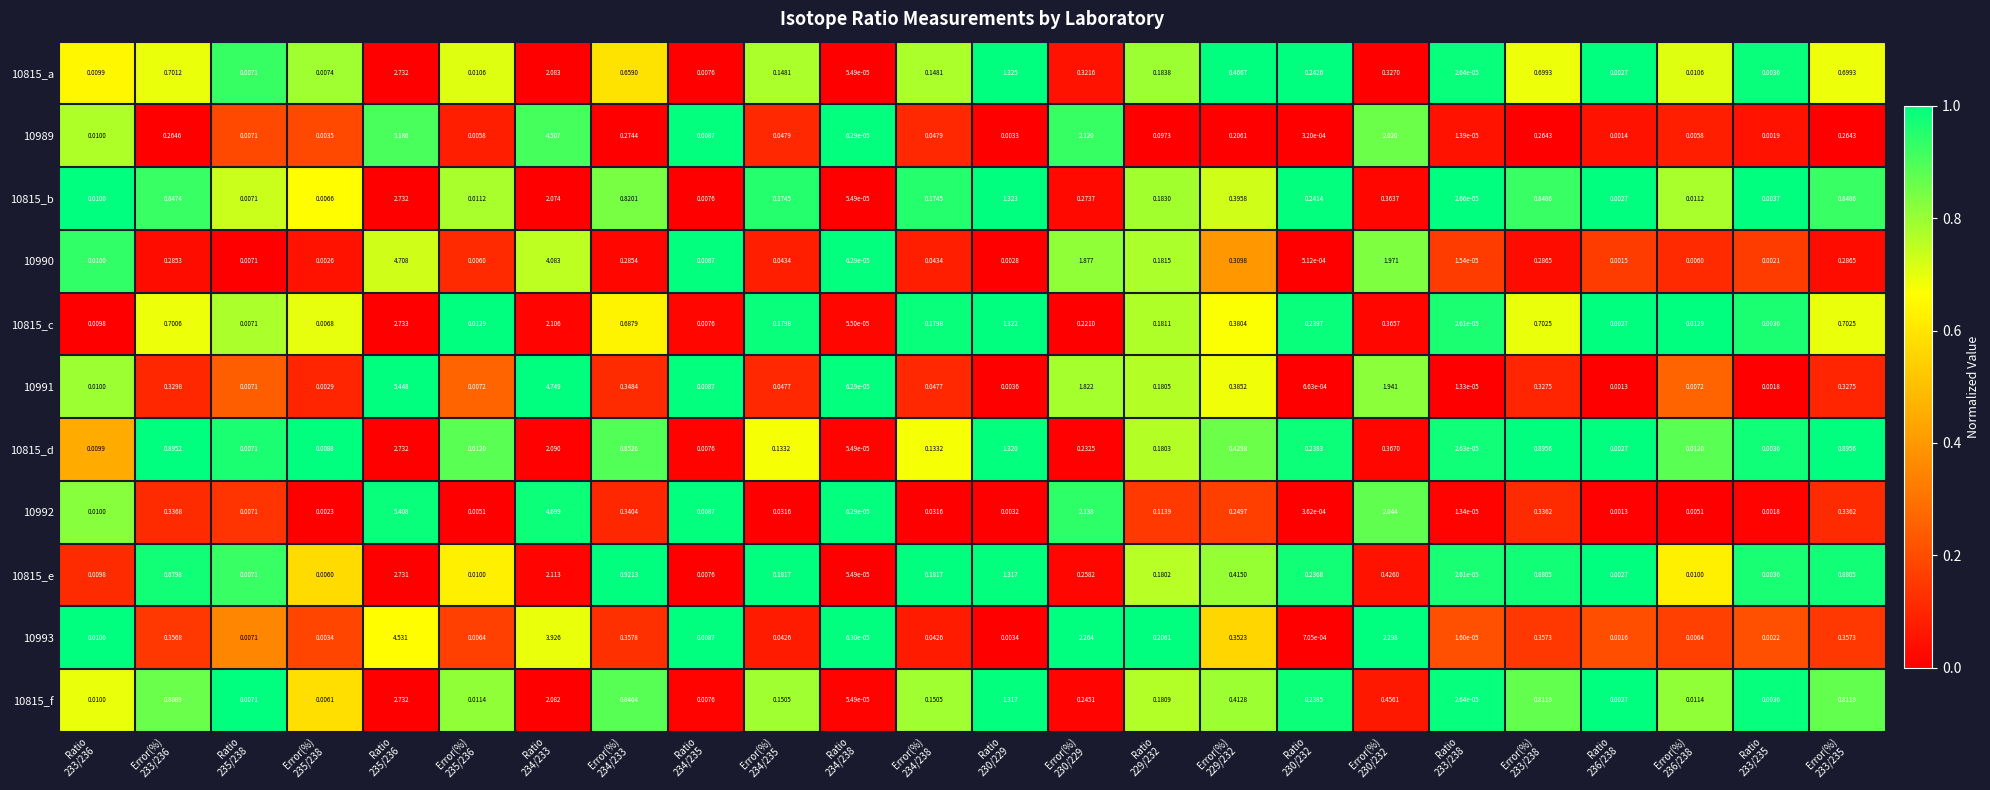

At Ratio 230/229, list the series in order from largest to smallest.

10815_a, 10815_b, 10815_c, 10815_d, 10815_f, 10815_e, 10991, 10993, 10989, 10992, 10990